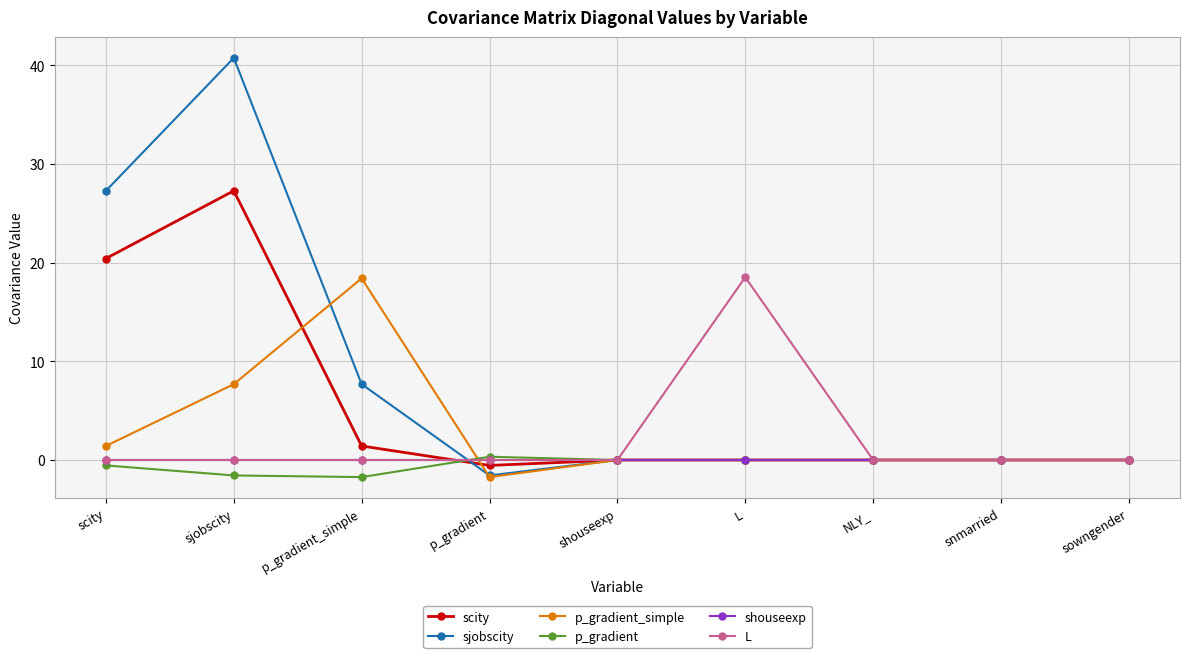

At how many categories does at least one series exceed 20?

2